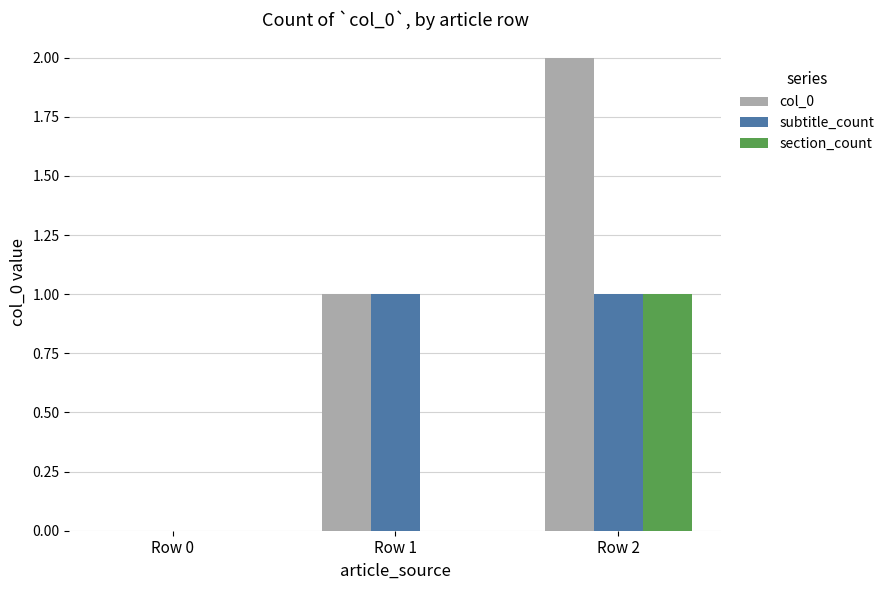

The value of col_0 at Row 1 is 2. True or false?

False